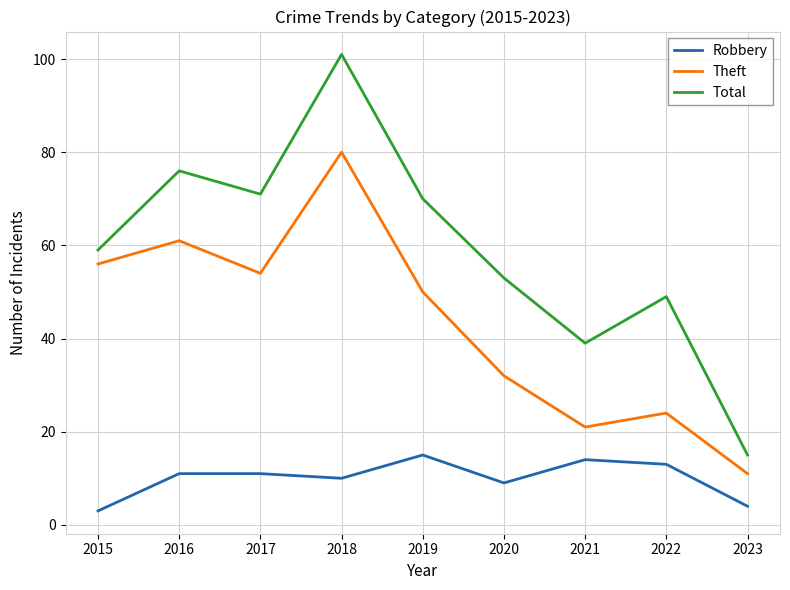

At how many categories does at least one series exceed 100?

1